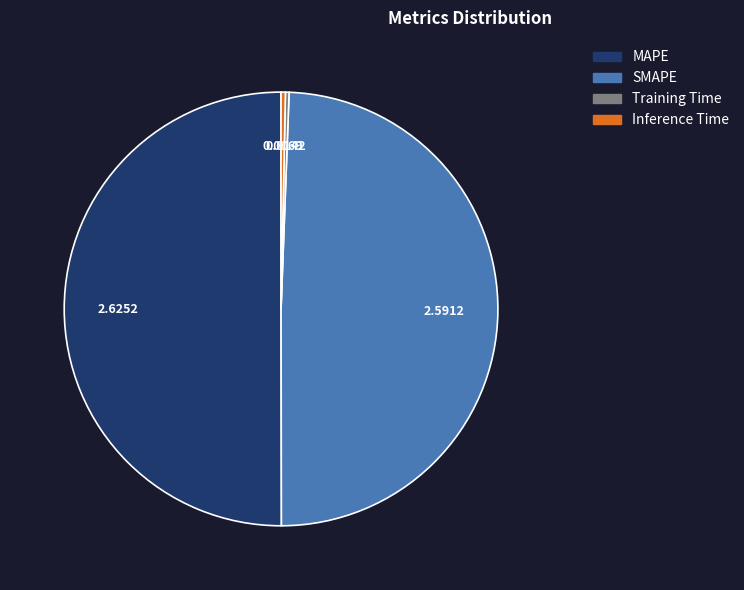

Which slice is the largest?

MAPE